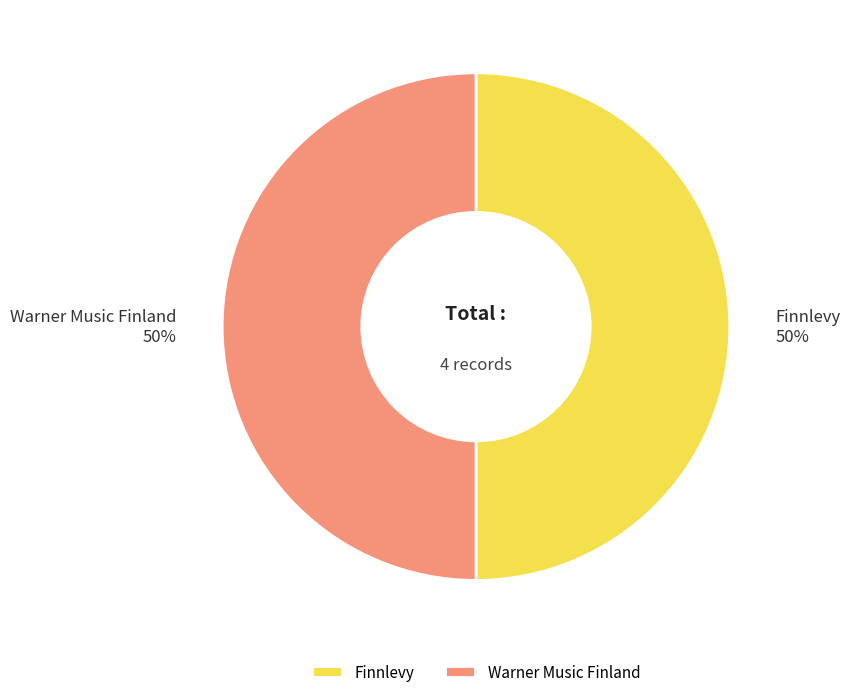

Combined, do Warner Music Finland and Finnlevy account for over 50%?

Yes